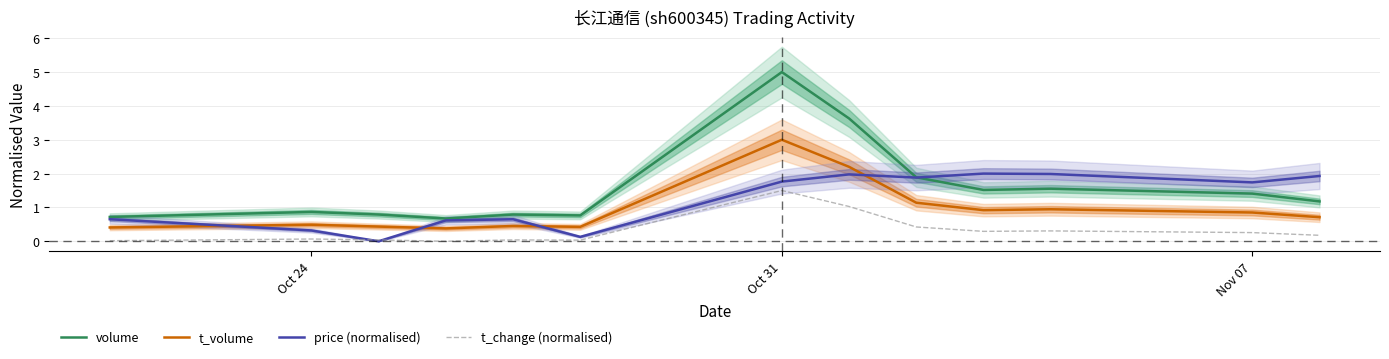

How many times do t_change (normalised) and price (normalised) cross each other?

2